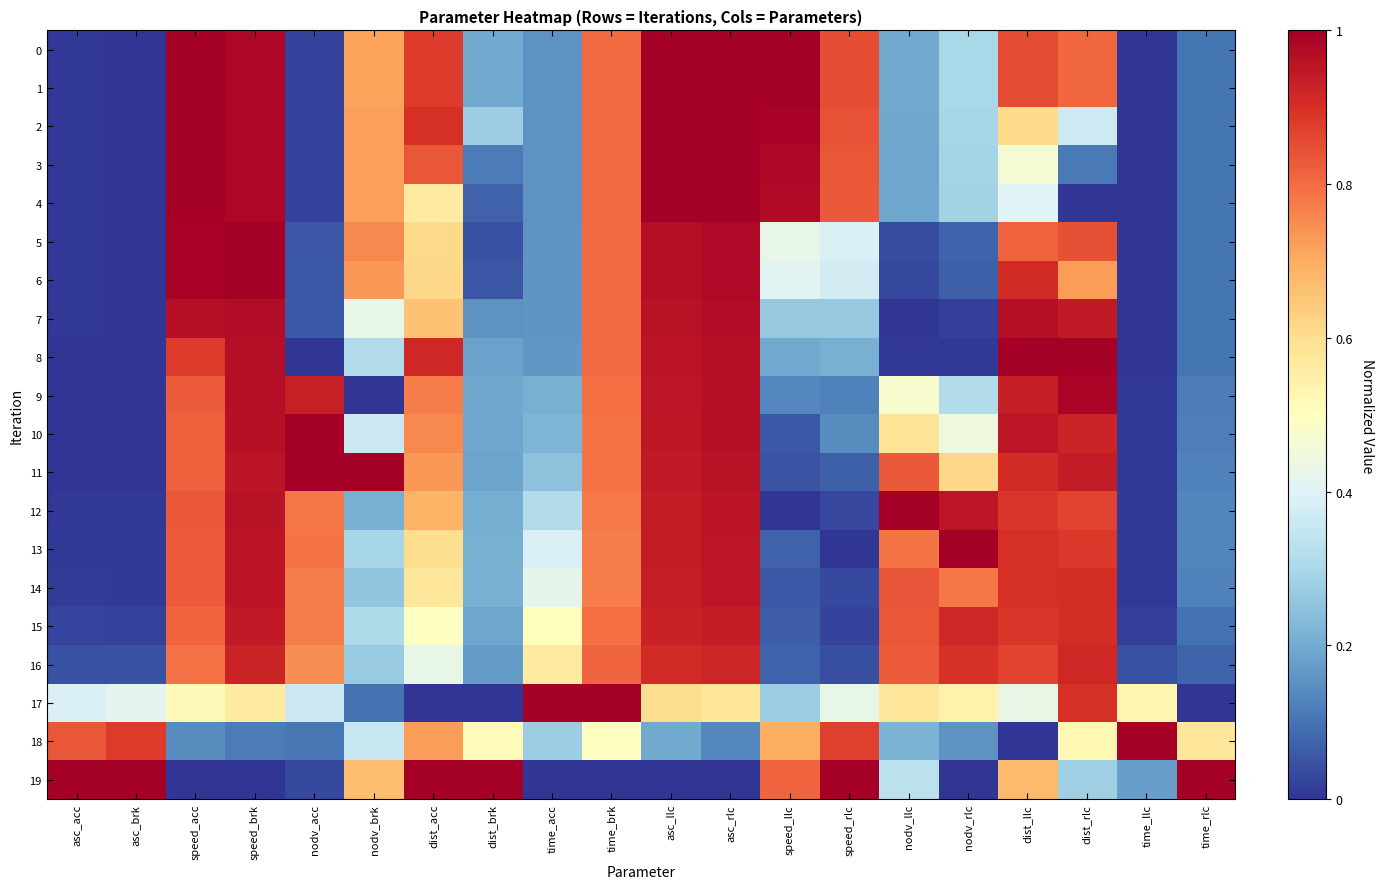

Reading right to left, extract all data points from this chart.

0: time_rlc=0.1	time_llc=0.0	dist_rlc=0.8	dist_llc=0.9	nodv_rlc=0.3	nodv_llc=0.2	speed_rlc=0.8	speed_llc=1.0	asc_rlc=1.0	asc_llc=1.0	time_brk=0.8	time_acc=0.2	dist_brk=0.2	dist_acc=0.9	nodv_brk=0.7	nodv_acc=0.0	speed_brk=1.0	speed_acc=1.0	asc_brk=0.0	asc_acc=0.0
1: time_rlc=0.1	time_llc=0.0	dist_rlc=0.8	dist_llc=0.9	nodv_rlc=0.3	nodv_llc=0.2	speed_rlc=0.8	speed_llc=1.0	asc_rlc=1.0	asc_llc=1.0	time_brk=0.8	time_acc=0.2	dist_brk=0.2	dist_acc=0.9	nodv_brk=0.7	nodv_acc=0.0	speed_brk=1.0	speed_acc=1.0	asc_brk=0.0	asc_acc=0.0
2: time_rlc=0.1	time_llc=0.0	dist_rlc=0.4	dist_llc=0.6	nodv_rlc=0.3	nodv_llc=0.2	speed_rlc=0.8	speed_llc=1.0	asc_rlc=1.0	asc_llc=1.0	time_brk=0.8	time_acc=0.2	dist_brk=0.3	dist_acc=0.9	nodv_brk=0.7	nodv_acc=0.0	speed_brk=1.0	speed_acc=1.0	asc_brk=0.0	asc_acc=0.0
3: time_rlc=0.1	time_llc=0.0	dist_rlc=0.1	dist_llc=0.5	nodv_rlc=0.3	nodv_llc=0.2	speed_rlc=0.8	speed_llc=1.0	asc_rlc=1.0	asc_llc=1.0	time_brk=0.8	time_acc=0.2	dist_brk=0.1	dist_acc=0.8	nodv_brk=0.7	nodv_acc=0.0	speed_brk=1.0	speed_acc=1.0	asc_brk=0.0	asc_acc=0.0
4: time_rlc=0.1	time_llc=0.0	dist_rlc=0.0	dist_llc=0.4	nodv_rlc=0.3	nodv_llc=0.2	speed_rlc=0.8	speed_llc=1.0	asc_rlc=1.0	asc_llc=1.0	time_brk=0.8	time_acc=0.2	dist_brk=0.1	dist_acc=0.6	nodv_brk=0.7	nodv_acc=0.0	speed_brk=1.0	speed_acc=1.0	asc_brk=0.0	asc_acc=0.0
5: time_rlc=0.1	time_llc=0.0	dist_rlc=0.8	dist_llc=0.8	nodv_rlc=0.1	nodv_llc=0.0	speed_rlc=0.4	speed_llc=0.4	asc_rlc=1.0	asc_llc=1.0	time_brk=0.8	time_acc=0.2	dist_brk=0.0	dist_acc=0.6	nodv_brk=0.8	nodv_acc=0.1	speed_brk=1.0	speed_acc=1.0	asc_brk=0.0	asc_acc=0.0
6: time_rlc=0.1	time_llc=0.0	dist_rlc=0.7	dist_llc=0.9	nodv_rlc=0.1	nodv_llc=0.0	speed_rlc=0.4	speed_llc=0.4	asc_rlc=1.0	asc_llc=1.0	time_brk=0.8	time_acc=0.2	dist_brk=0.1	dist_acc=0.6	nodv_brk=0.7	nodv_acc=0.1	speed_brk=1.0	speed_acc=1.0	asc_brk=0.0	asc_acc=0.0
7: time_rlc=0.1	time_llc=0.0	dist_rlc=0.9	dist_llc=1.0	nodv_rlc=0.0	nodv_llc=0.0	speed_rlc=0.3	speed_llc=0.3	asc_rlc=1.0	asc_llc=1.0	time_brk=0.8	time_acc=0.2	dist_brk=0.2	dist_acc=0.7	nodv_brk=0.4	nodv_acc=0.1	speed_brk=1.0	speed_acc=1.0	asc_brk=0.0	asc_acc=0.0
8: time_rlc=0.1	time_llc=0.0	dist_rlc=1.0	dist_llc=1.0	nodv_rlc=0.0	nodv_llc=0.0	speed_rlc=0.2	speed_llc=0.2	asc_rlc=1.0	asc_llc=1.0	time_brk=0.8	time_acc=0.2	dist_brk=0.2	dist_acc=0.9	nodv_brk=0.3	nodv_acc=0.0	speed_brk=1.0	speed_acc=0.9	asc_brk=0.0	asc_acc=0.0
9: time_rlc=0.1	time_llc=0.0	dist_rlc=1.0	dist_llc=0.9	nodv_rlc=0.3	nodv_llc=0.5	speed_rlc=0.1	speed_llc=0.1	asc_rlc=1.0	asc_llc=1.0	time_brk=0.8	time_acc=0.2	dist_brk=0.2	dist_acc=0.8	nodv_brk=0.0	nodv_acc=0.9	speed_brk=1.0	speed_acc=0.8	asc_brk=0.0	asc_acc=0.0
10: time_rlc=0.1	time_llc=0.0	dist_rlc=0.9	dist_llc=0.9	nodv_rlc=0.4	nodv_llc=0.6	speed_rlc=0.1	speed_llc=0.1	asc_rlc=1.0	asc_llc=0.9	time_brk=0.8	time_acc=0.2	dist_brk=0.2	dist_acc=0.8	nodv_brk=0.4	nodv_acc=1.0	speed_brk=1.0	speed_acc=0.8	asc_brk=0.0	asc_acc=0.0
11: time_rlc=0.1	time_llc=0.0	dist_rlc=0.9	dist_llc=0.9	nodv_rlc=0.6	nodv_llc=0.8	speed_rlc=0.1	speed_llc=0.0	asc_rlc=1.0	asc_llc=0.9	time_brk=0.8	time_acc=0.2	dist_brk=0.2	dist_acc=0.7	nodv_brk=1.0	nodv_acc=1.0	speed_brk=1.0	speed_acc=0.8	asc_brk=0.0	asc_acc=0.0
12: time_rlc=0.1	time_llc=0.0	dist_rlc=0.9	dist_llc=0.9	nodv_rlc=1.0	nodv_llc=1.0	speed_rlc=0.0	speed_llc=0.0	asc_rlc=1.0	asc_llc=0.9	time_brk=0.8	time_acc=0.3	dist_brk=0.2	dist_acc=0.7	nodv_brk=0.2	nodv_acc=0.8	speed_brk=1.0	speed_acc=0.8	asc_brk=0.0	asc_acc=0.0
13: time_rlc=0.1	time_llc=0.0	dist_rlc=0.9	dist_llc=0.9	nodv_rlc=1.0	nodv_llc=0.8	speed_rlc=0.0	speed_llc=0.1	asc_rlc=1.0	asc_llc=0.9	time_brk=0.8	time_acc=0.4	dist_brk=0.2	dist_acc=0.6	nodv_brk=0.3	nodv_acc=0.8	speed_brk=1.0	speed_acc=0.8	asc_brk=0.0	asc_acc=0.0
14: time_rlc=0.1	time_llc=0.0	dist_rlc=0.9	dist_llc=0.9	nodv_rlc=0.8	nodv_llc=0.8	speed_rlc=0.0	speed_llc=0.1	asc_rlc=1.0	asc_llc=0.9	time_brk=0.8	time_acc=0.4	dist_brk=0.2	dist_acc=0.6	nodv_brk=0.3	nodv_acc=0.8	speed_brk=1.0	speed_acc=0.8	asc_brk=0.0	asc_acc=0.0
15: time_rlc=0.1	time_llc=0.0	dist_rlc=0.9	dist_llc=0.9	nodv_rlc=0.9	nodv_llc=0.8	speed_rlc=0.0	speed_llc=0.1	asc_rlc=0.9	asc_llc=0.9	time_brk=0.8	time_acc=0.5	dist_brk=0.2	dist_acc=0.5	nodv_brk=0.3	nodv_acc=0.8	speed_brk=0.9	speed_acc=0.8	asc_brk=0.0	asc_acc=0.0
16: time_rlc=0.1	time_llc=0.0	dist_rlc=0.9	dist_llc=0.9	nodv_rlc=0.9	nodv_llc=0.8	speed_rlc=0.0	speed_llc=0.1	asc_rlc=0.9	asc_llc=0.9	time_brk=0.8	time_acc=0.6	dist_brk=0.2	dist_acc=0.4	nodv_brk=0.3	nodv_acc=0.7	speed_brk=0.9	speed_acc=0.8	asc_brk=0.0	asc_acc=0.0
17: time_rlc=0.0	time_llc=0.5	dist_rlc=0.9	dist_llc=0.4	nodv_rlc=0.5	nodv_llc=0.6	speed_rlc=0.4	speed_llc=0.3	asc_rlc=0.6	asc_llc=0.6	time_brk=1.0	time_acc=1.0	dist_brk=0.0	dist_acc=0.0	nodv_brk=0.1	nodv_acc=0.4	speed_brk=0.6	speed_acc=0.5	asc_brk=0.4	asc_acc=0.4
18: time_rlc=0.6	time_llc=1.0	dist_rlc=0.5	dist_llc=0.0	nodv_rlc=0.2	nodv_llc=0.2	speed_rlc=0.9	speed_llc=0.7	asc_rlc=0.1	asc_llc=0.2	time_brk=0.5	time_acc=0.3	dist_brk=0.5	dist_acc=0.7	nodv_brk=0.4	nodv_acc=0.1	speed_brk=0.1	speed_acc=0.1	asc_brk=0.9	asc_acc=0.8
19: time_rlc=1.0	time_llc=0.2	dist_rlc=0.3	dist_llc=0.7	nodv_rlc=0.0	nodv_llc=0.3	speed_rlc=1.0	speed_llc=0.8	asc_rlc=0.0	asc_llc=0.0	time_brk=0.0	time_acc=0.0	dist_brk=1.0	dist_acc=1.0	nodv_brk=0.7	nodv_acc=0.0	speed_brk=0.0	speed_acc=0.0	asc_brk=1.0	asc_acc=1.0